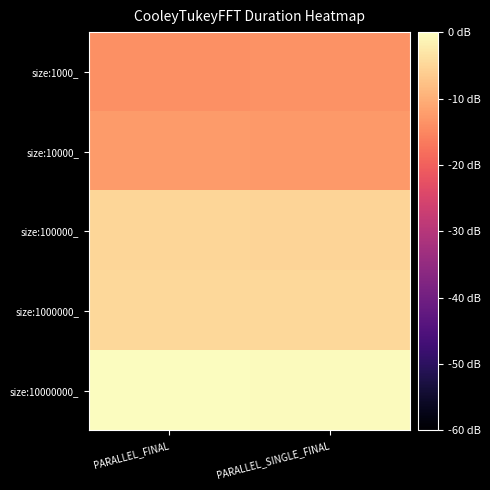

Which series has the largest range (max minus min)?

size:10000000_